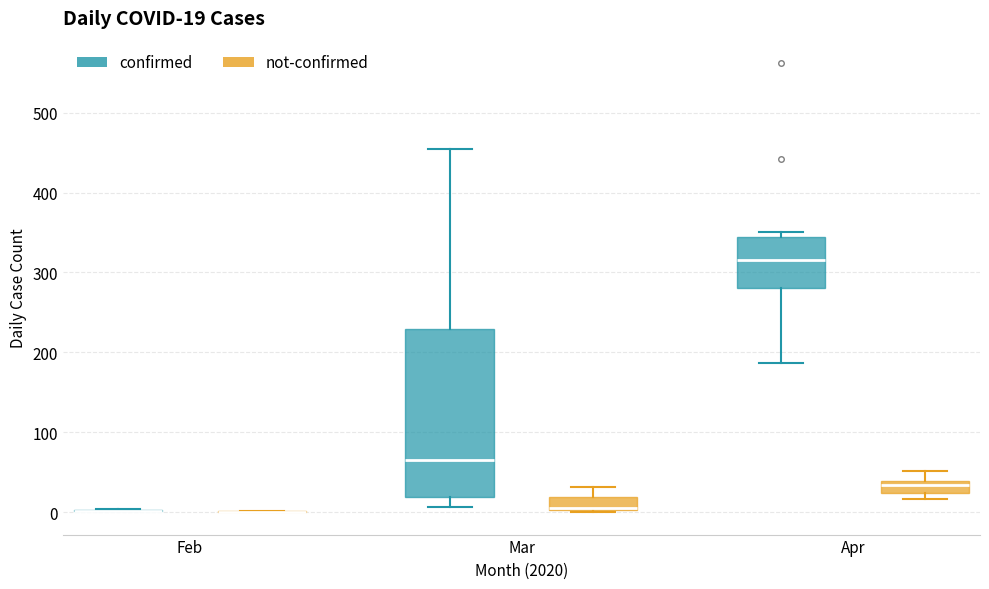

Comparing the boxes themselves (not the whiskers), which one is the tallest?

Mar (confirmed)